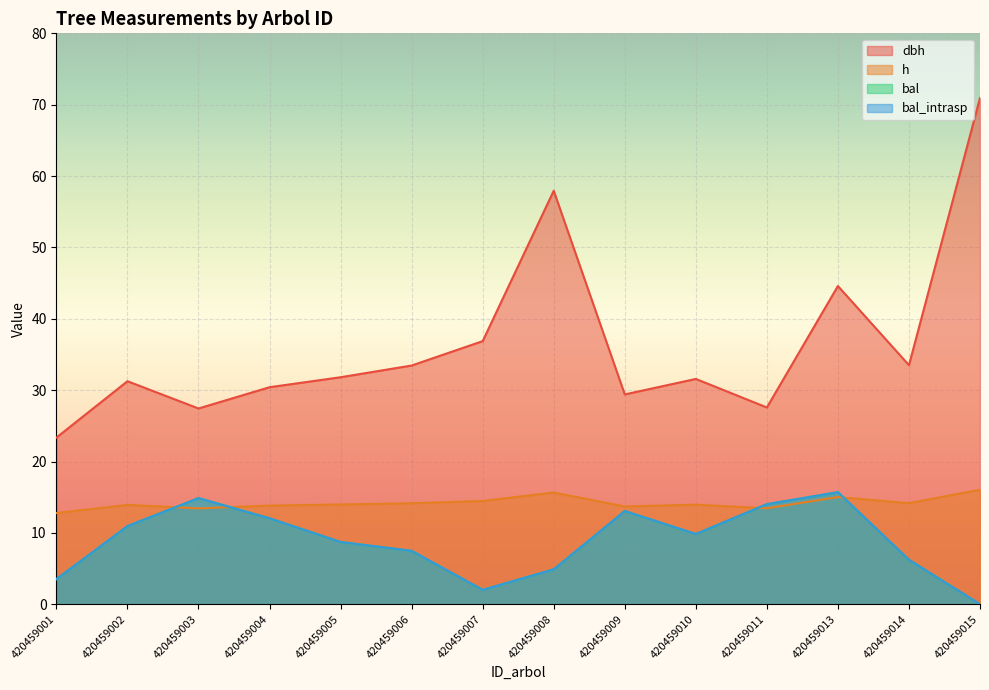

What is the spread (max minus min) of values at 420459013?

29.6